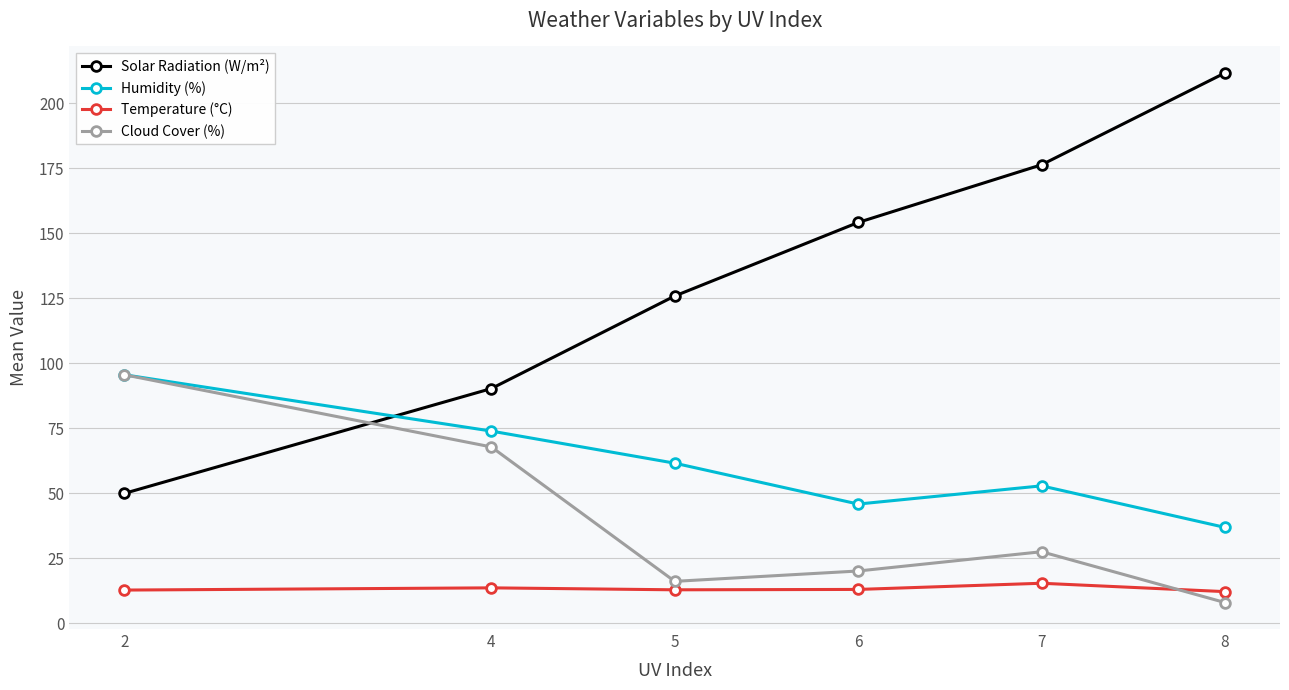

At which category does the chart reach its minimum across all series?

8